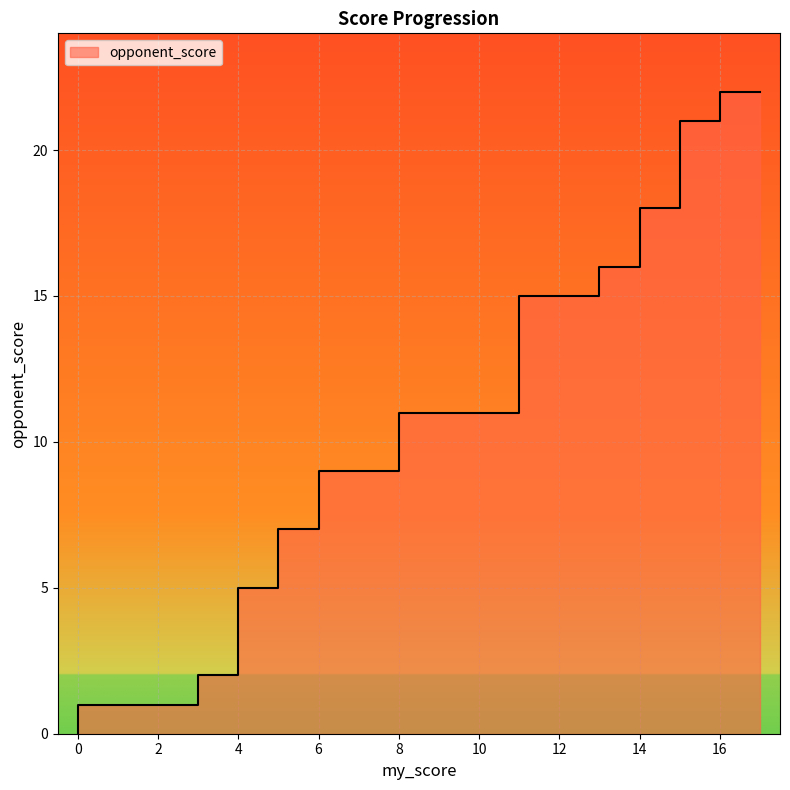

Reading left to right, list all the values displayed in this chart.

0=0	0=1	1=1	2=1	3=1	3=2	4=2	4=3	4=4	4=5	5=5	5=6	5=7	6=7	6=8	6=9	7=9	8=9	8=10	8=11	9=11	10=11	11=11	11=12	11=13	11=14	11=15	12=15	13=15	13=16	14=16	14=17	14=18	15=18	15=19	15=20	15=21	16=21	16=22	17=22